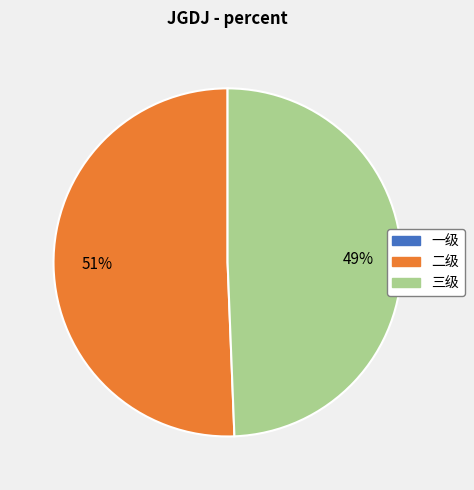

Does 三级 account for over 50% of the chart?

No